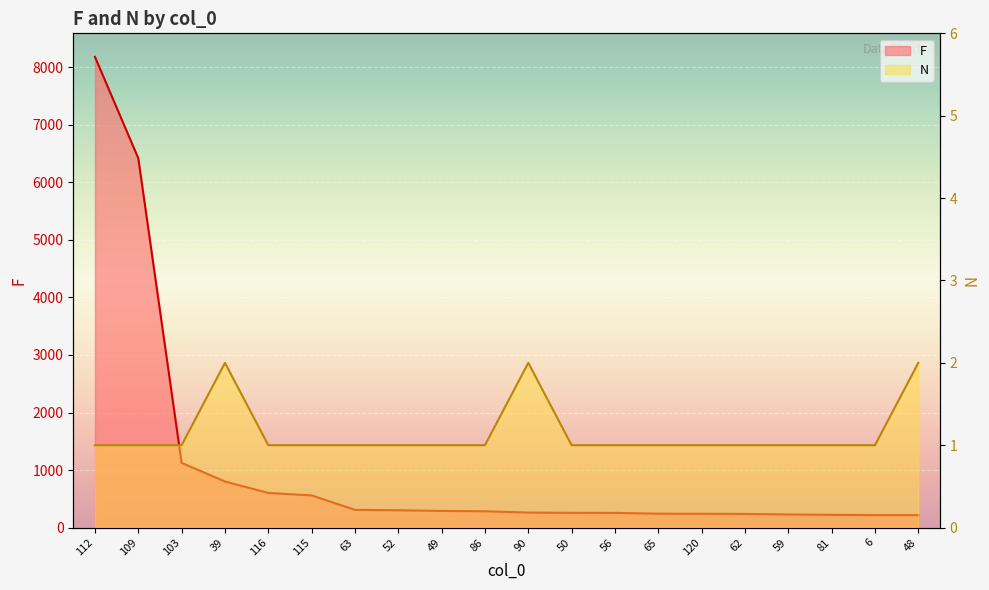

Where does the F series first go above 283?

112